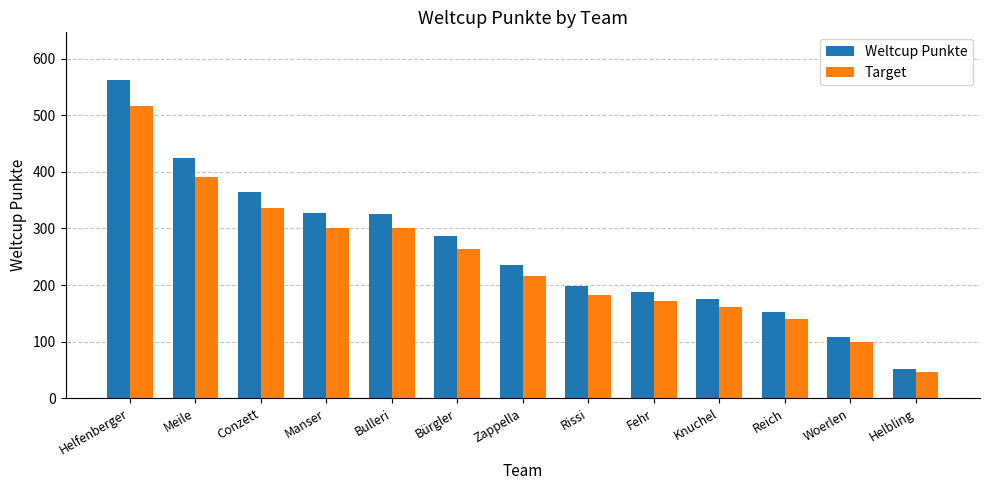

The Target series shows 161.0 at Knuchel. True or false?

True